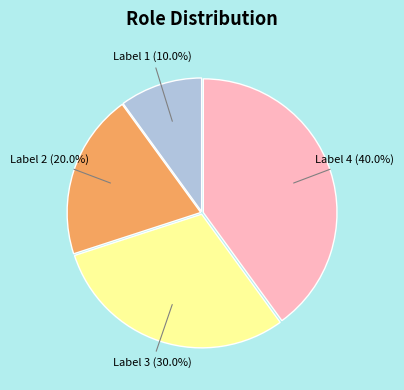

Does any single category account for the majority?

No